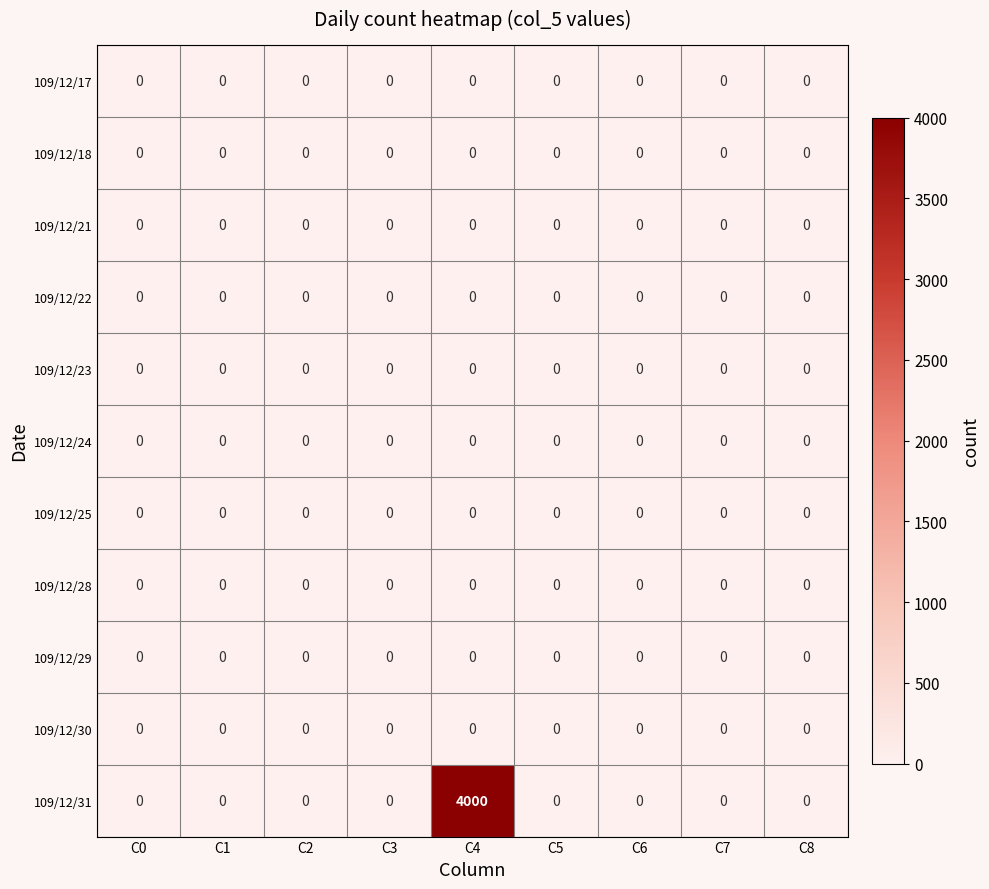

Which series has the largest total across all categories?

109/12/31